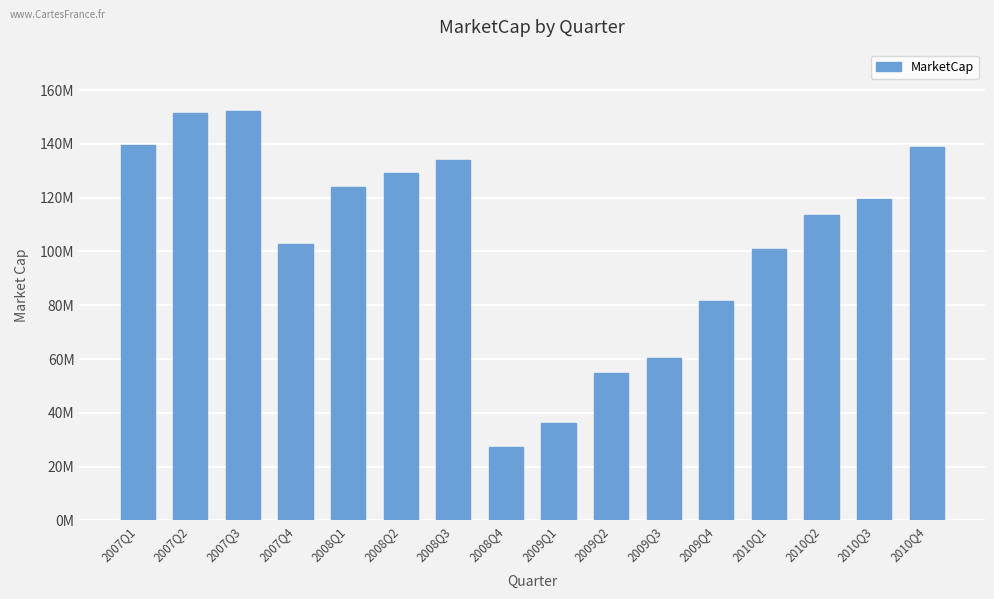

Are the bars horizontal?

No